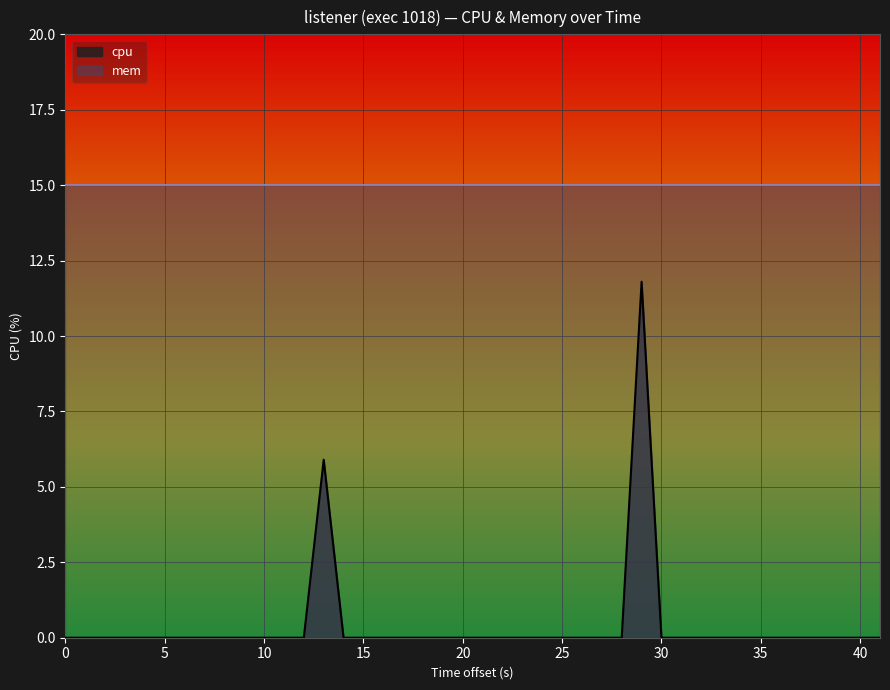

How many categories are shown in the chart?

40